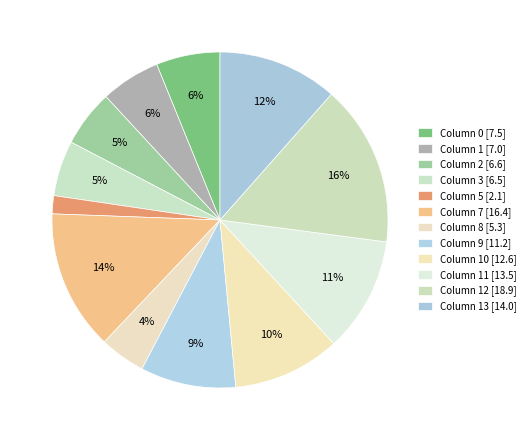

How many segments does this pie chart have?

12